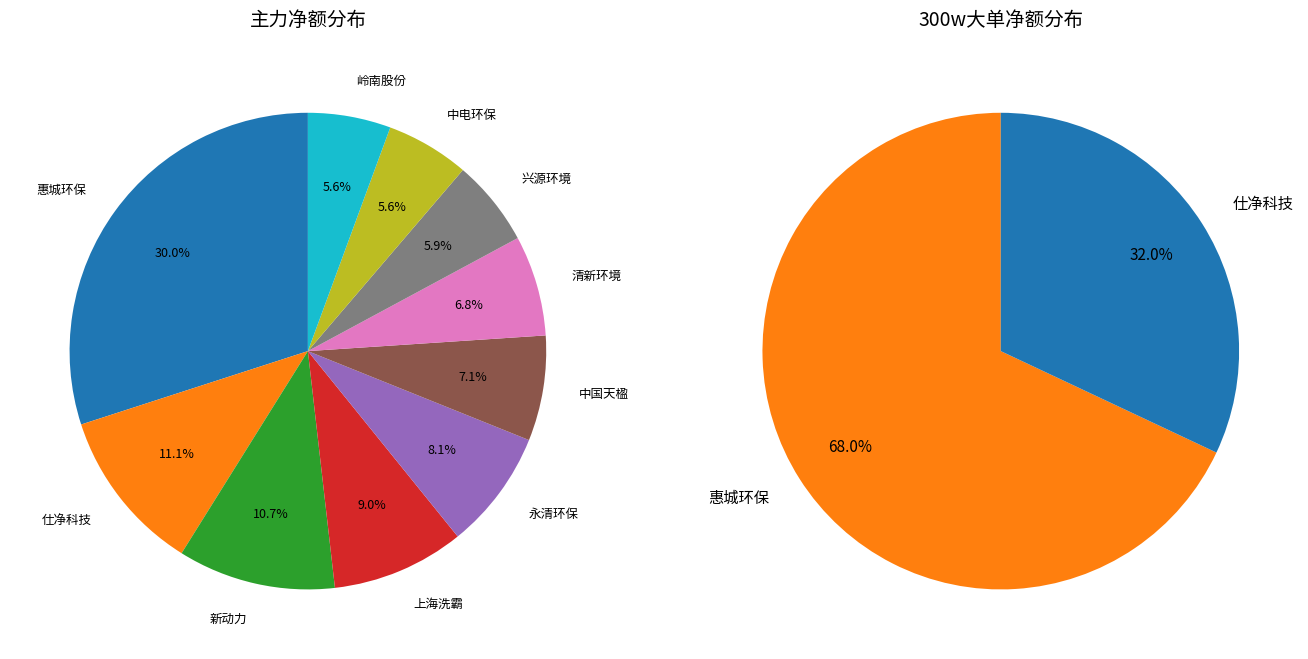

Which slice is the largest?

惠城环保